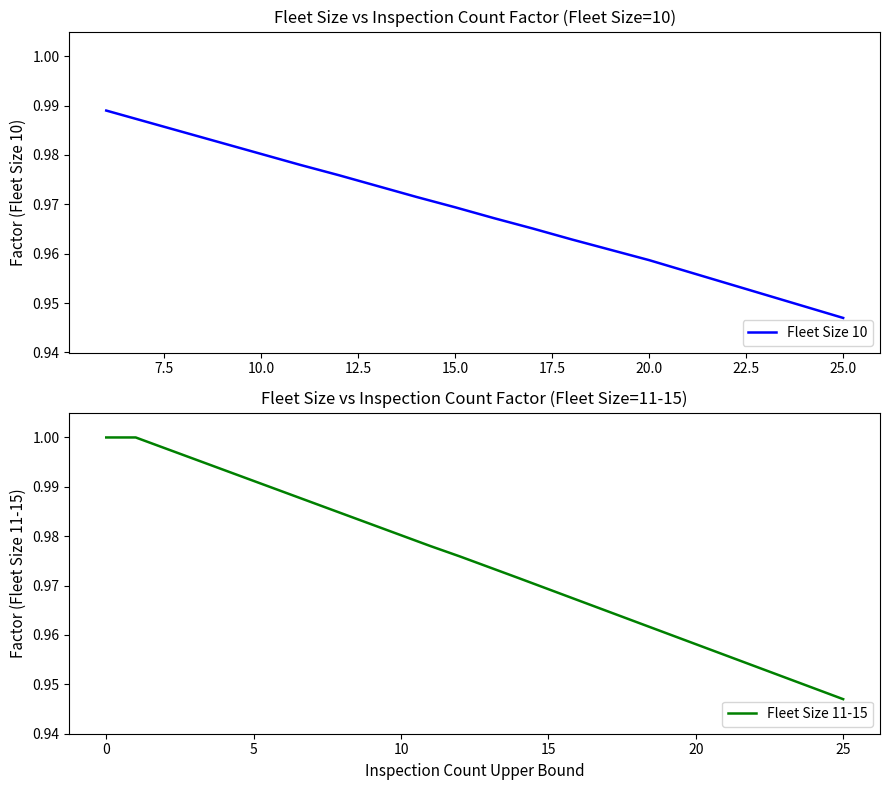

At which label is Fleet Size 10 closest to 0?

25.0